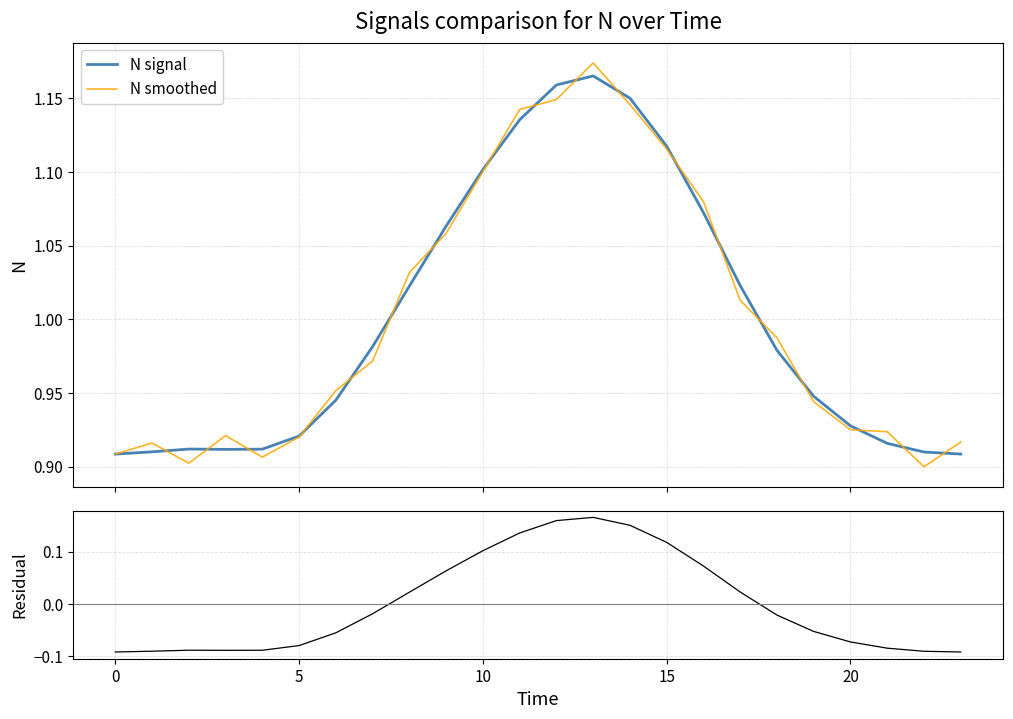

What is the highest value of the N smoothed series?

1.2